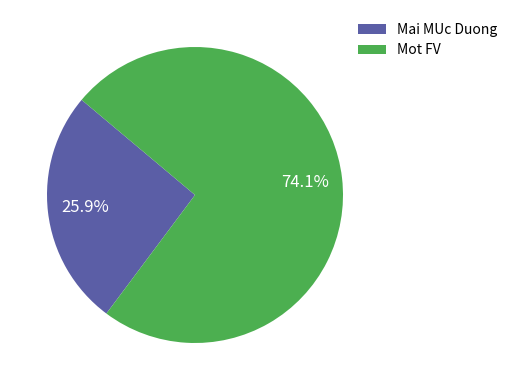

What is the ratio of the value at Mot FV to the value at Mai MUc Duong?

2.9